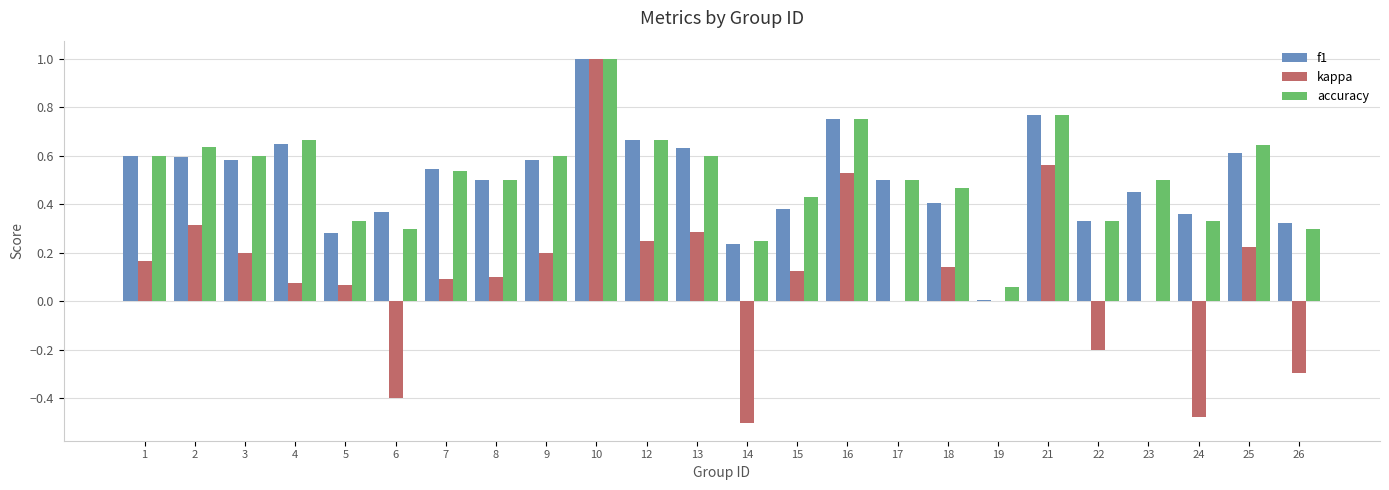

At which label does kappa reach its peak?

10